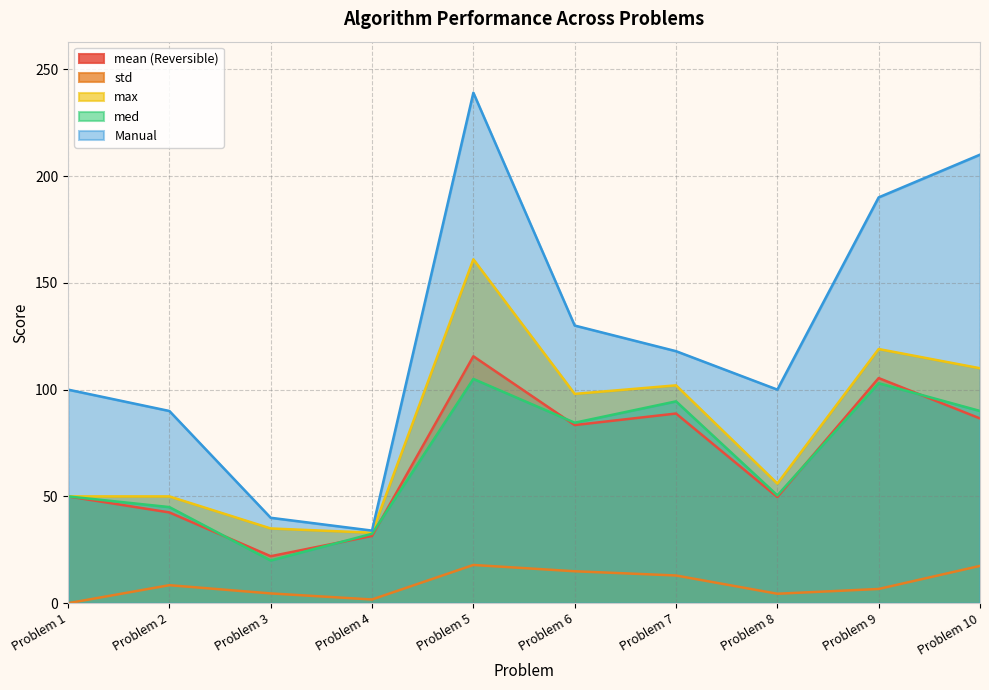

How many categories are shown in the chart?

10